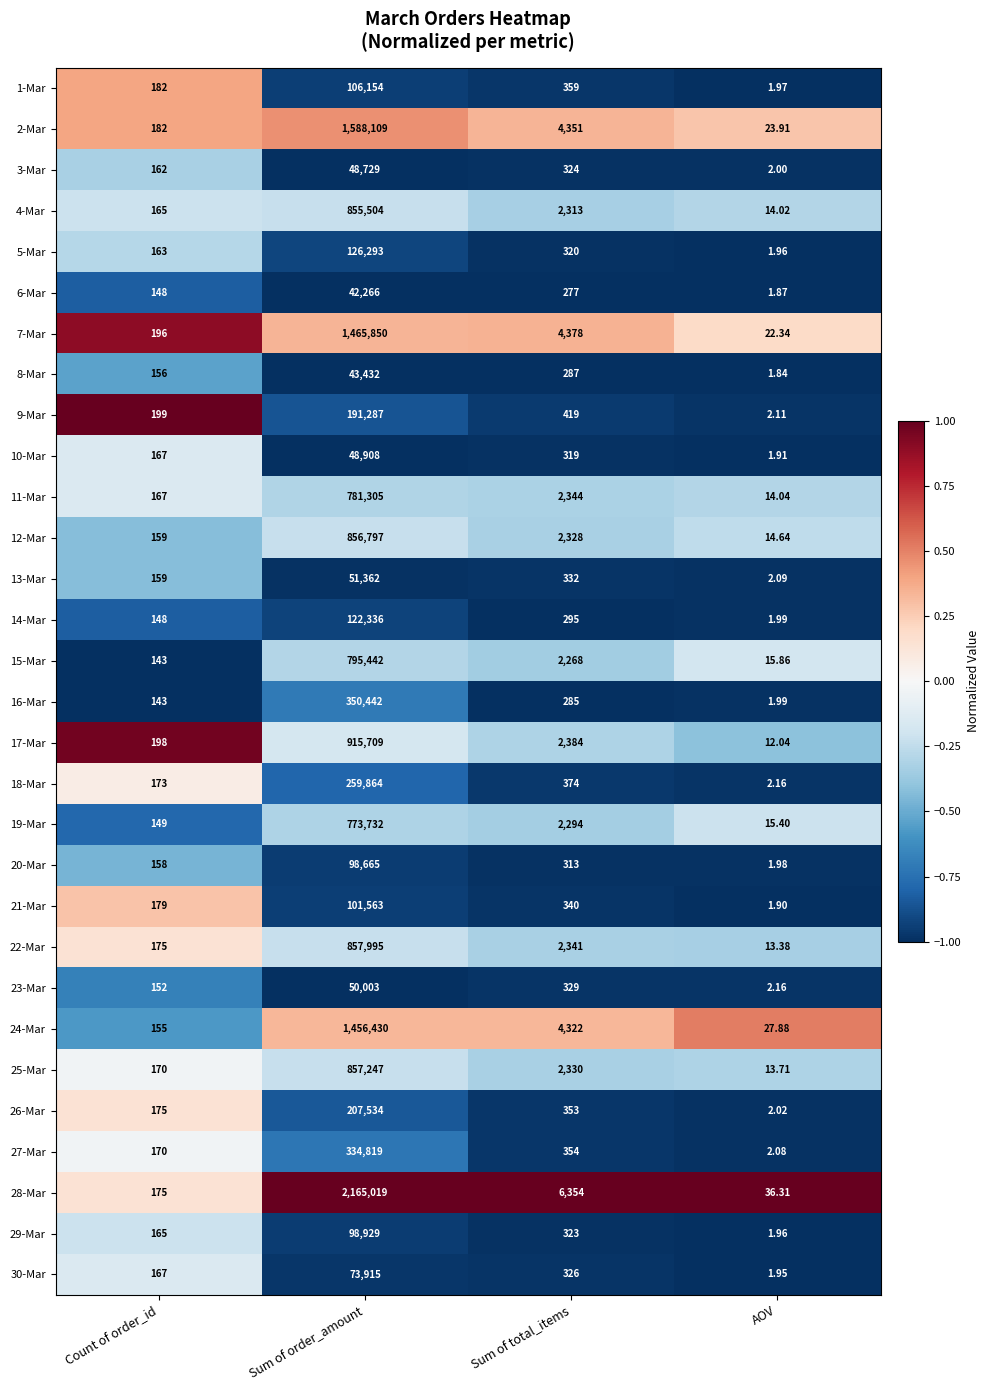

How many series are shown in this chart?

30